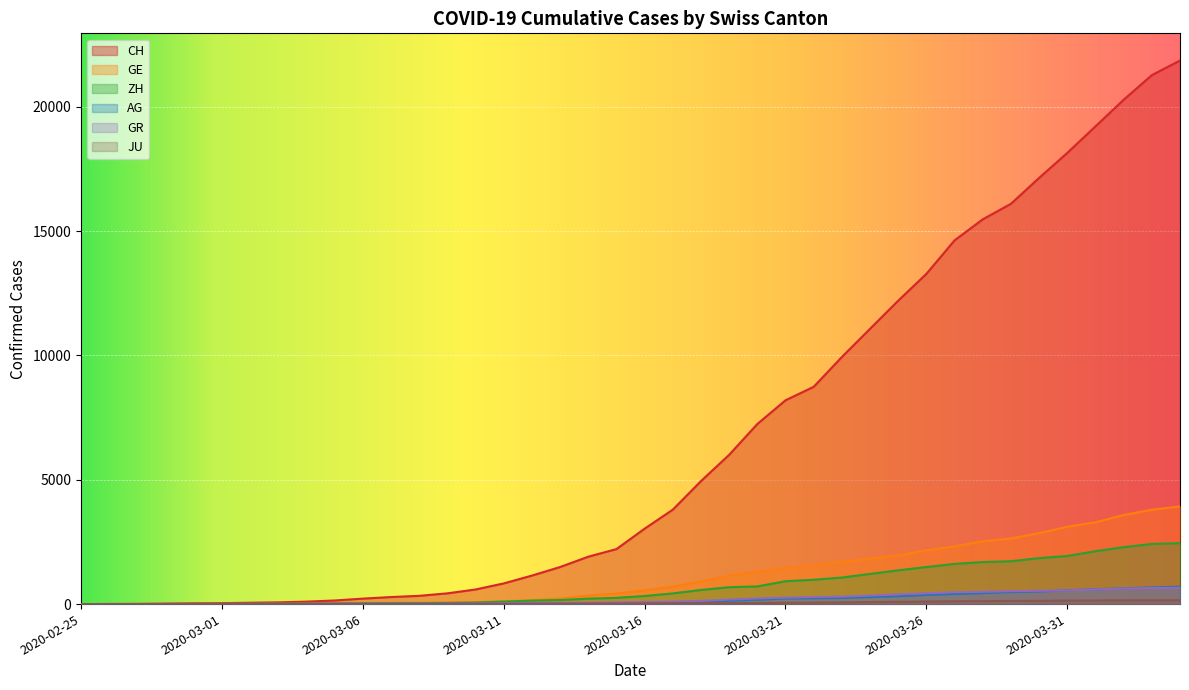

Reading left to right, list all the values displayed in this chart.

CH: 0	5	9	19	31	38	55	70	99	145	220	283	332	432	587	831	1146	1490	1905	2211	3032	3796	4945	6002	7240	8194	8736	9935	11069	12200	13278	14625	15470	16094	17135	18141	19207	20278	21267	21855
GE: 0	1	1	4	8	9	10	13	15	20	29	42	44	59	79	112	153	224	343	425	549	701	911	1139	1307	1445	1549	1703	1820	1960	2161	2322	2527	2638	2855	3109	3289	3582	3793	3928
AG: 0	1	1	1	3	4	7	7	10	11	12	14	14	15	18	20	27	30	33	43	56	69	96	134	175	223	235	245	283	318	367	407	444	485	506	554	596	631	673	702
ZH: 0	0	2	2	6	7	10	13	15	23	29	34	40	49	62	101	140	163	218	250	326	429	568	679	711	919	978	1067	1213	1357	1489	1616	1690	1722	1848	1936	2125	2289	2417	2450
GR: 0	2	2	6	6	6	9	9	12	14	16	17	18	18	22	31	43	53	56	71	84	101	128	182	226	258	284	300	343	393	433	474	495	519	535	547	592	622	649	657
JU: 0	0	1	1	1	1	1	2	2	4	4	5	5	7	7	7	12	17	18	19	25	29	32	36	44	54	61	69	82	92	100	114	119	127	128	140	145	149	149	154